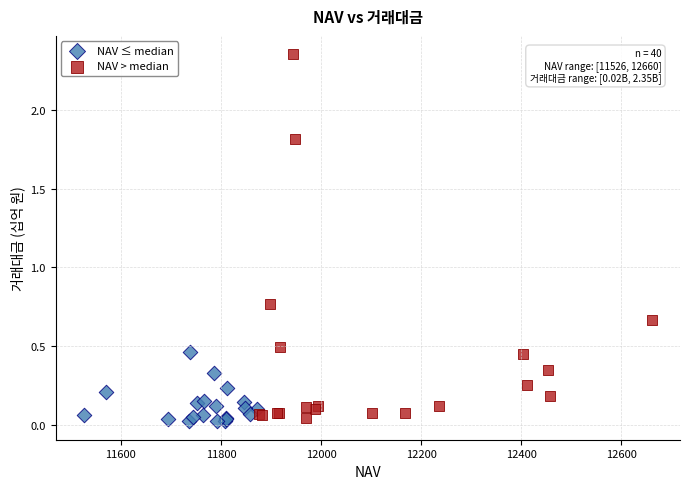

Which series has the largest Y range (max minus min)?

NAV > median